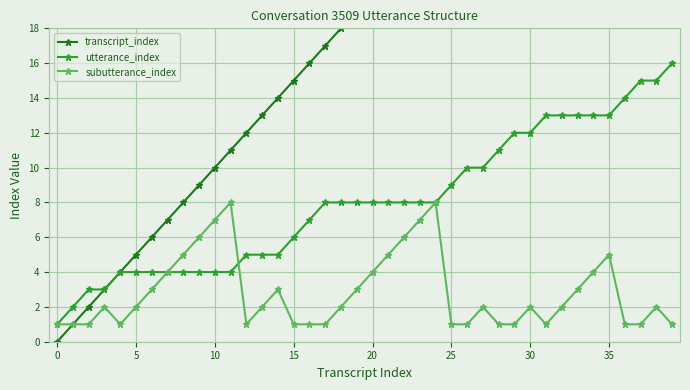

What is the difference between the second highest and minimum values in the utterance_index series?

14